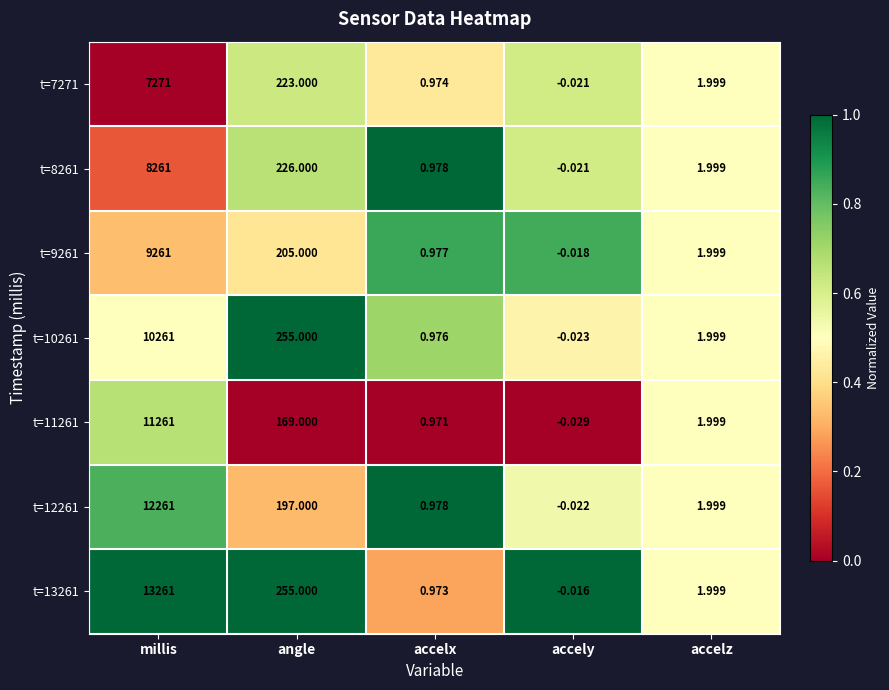

At which category is the sum across all series the highest?

millis